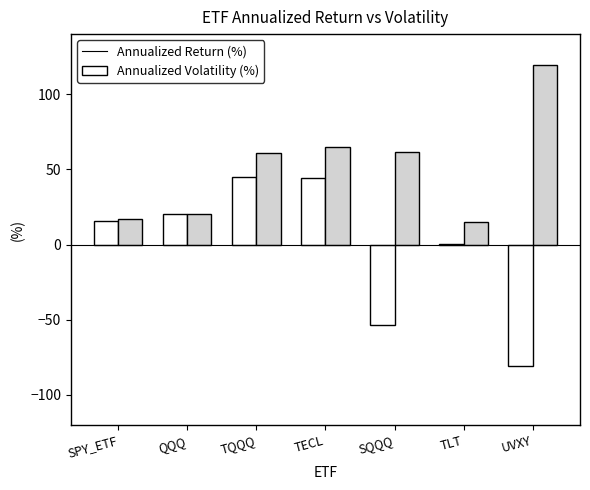

True or false: Annualized Volatility (%) has a value of 16.9 at SPY_ETF.

True